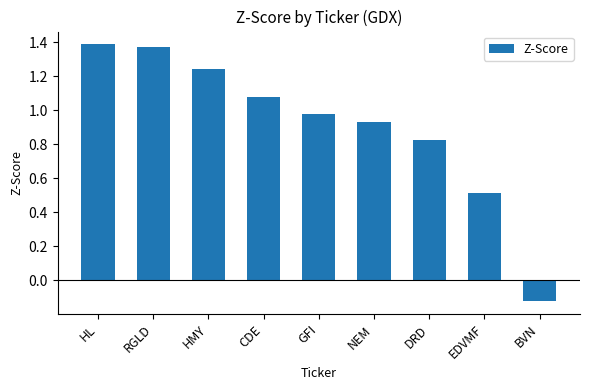

List the labels in order of value, smallest first.

BVN, EDVMF, DRD, NEM, GFI, CDE, HMY, RGLD, HL